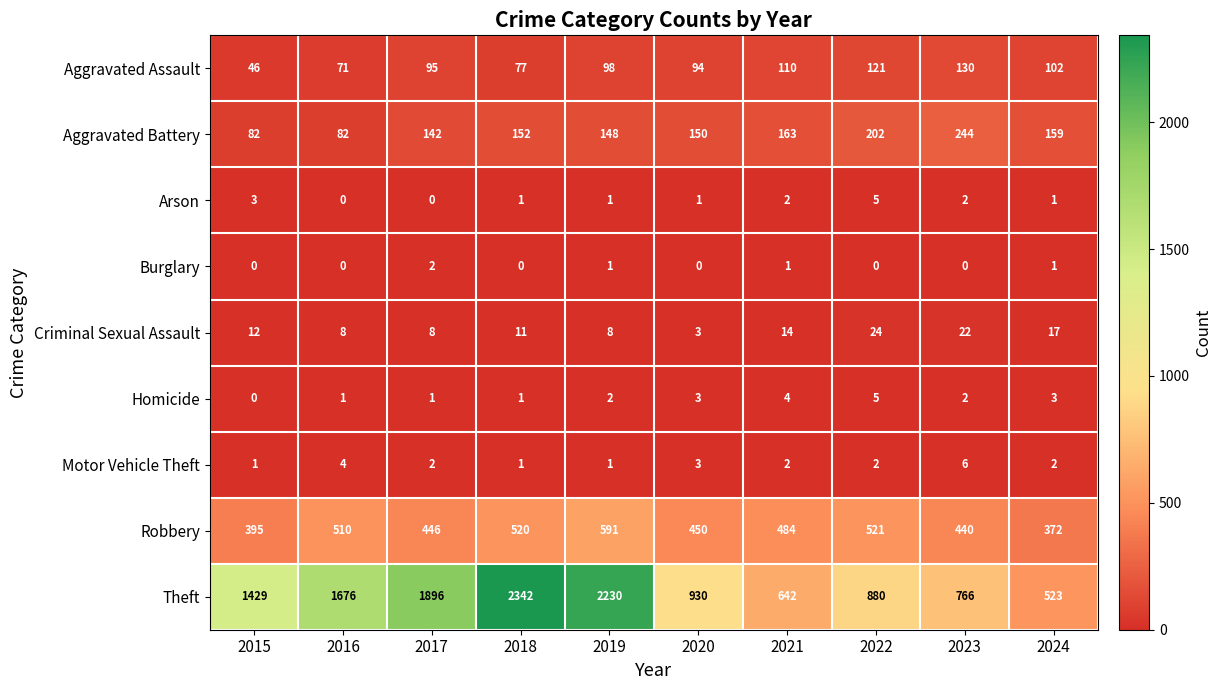

What is the sum of the Theft values at 2017 and 2024?

2419